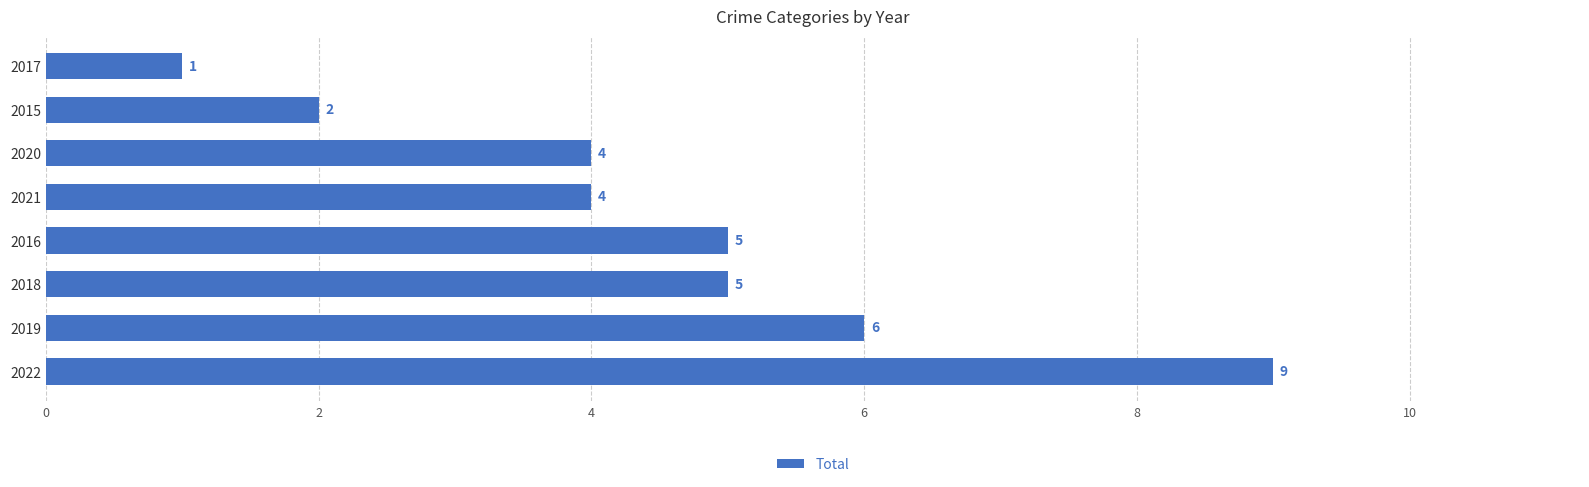

Count the values in the range 4 to 6.

5